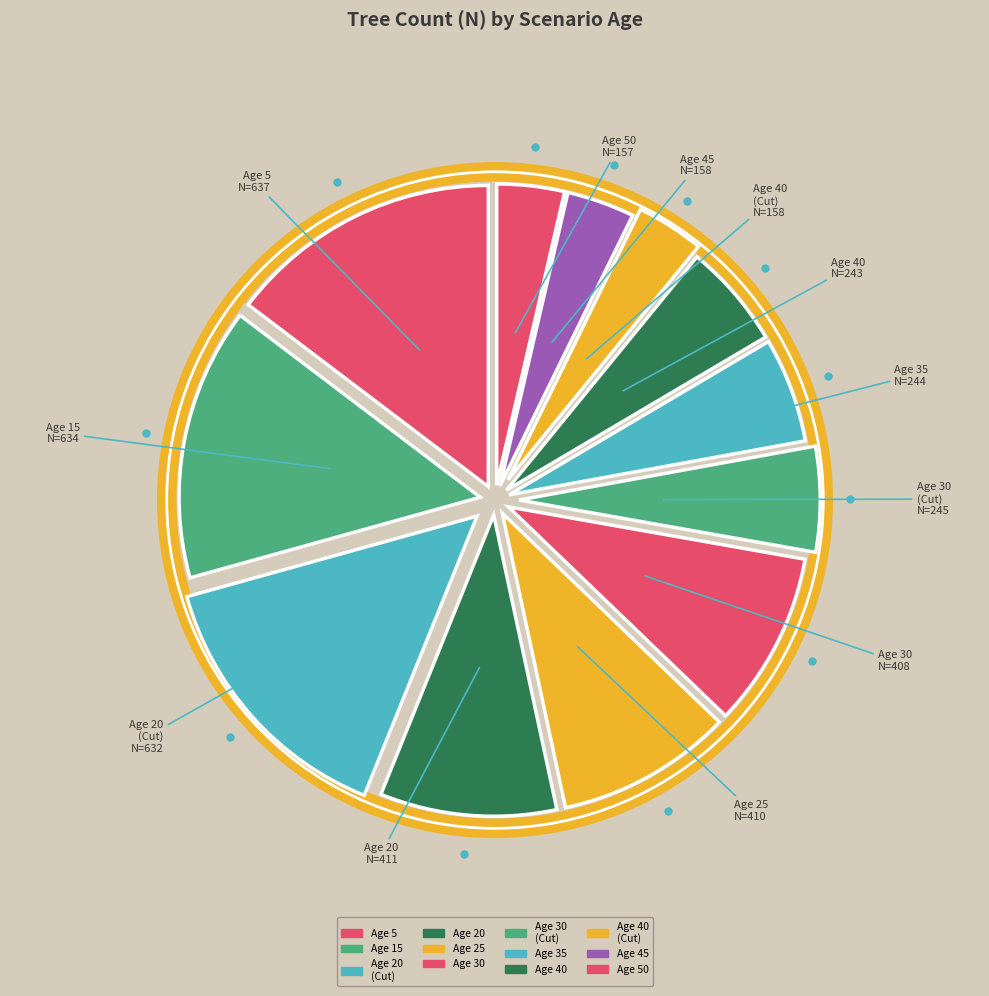

Count the number of slices in the pie.

12